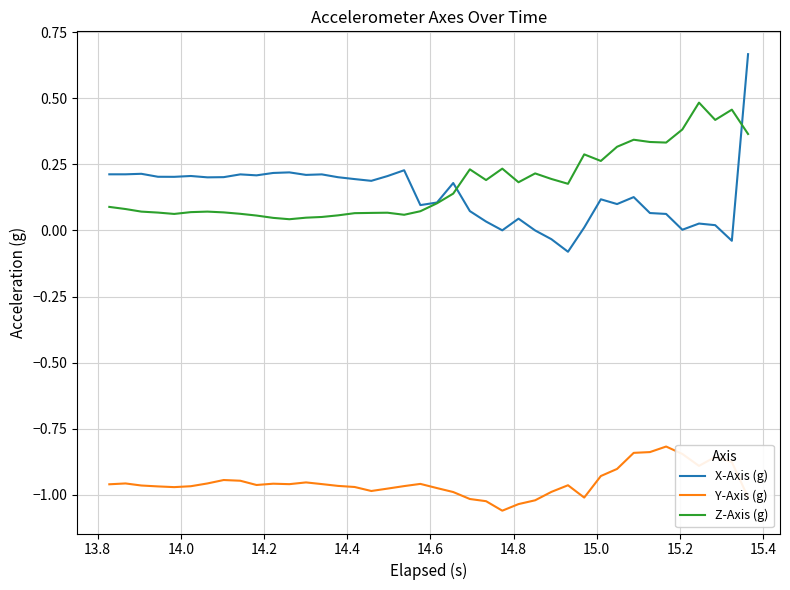

True or false: Y-Axis (g) and Z-Axis (g) cross at least once.

False